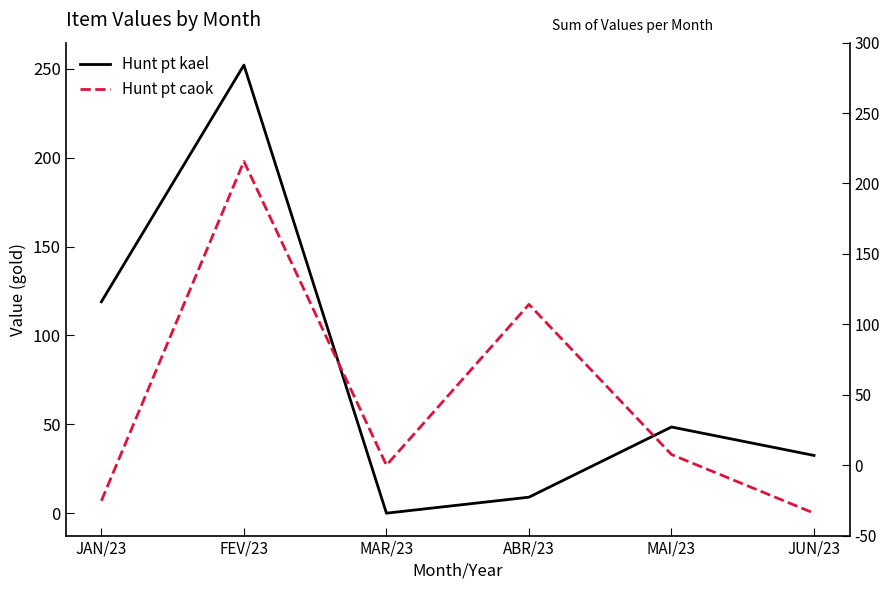

The Hunt pt caok series shows 166.6 at ABR/23. True or false?

False